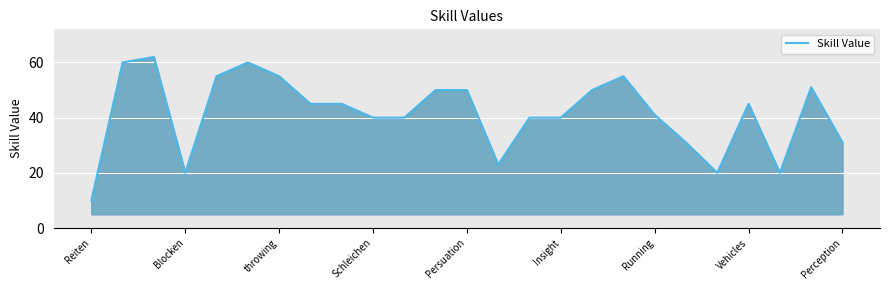

What is the difference between the maximum and minimum values?

52